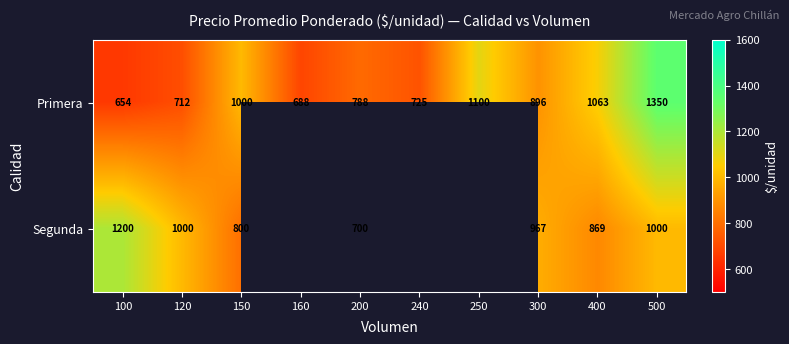

List the labels in order of Primera value, largest first.

500, 250, 400, 150, 300, 200, 240, 120, 160, 100